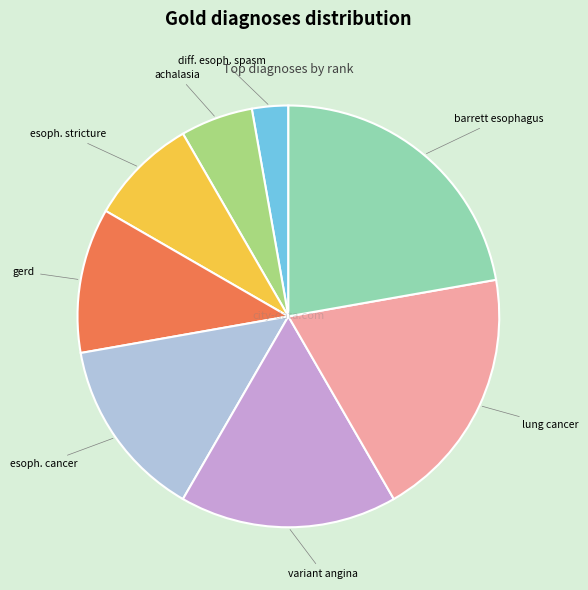

Does any single category account for the majority?

No